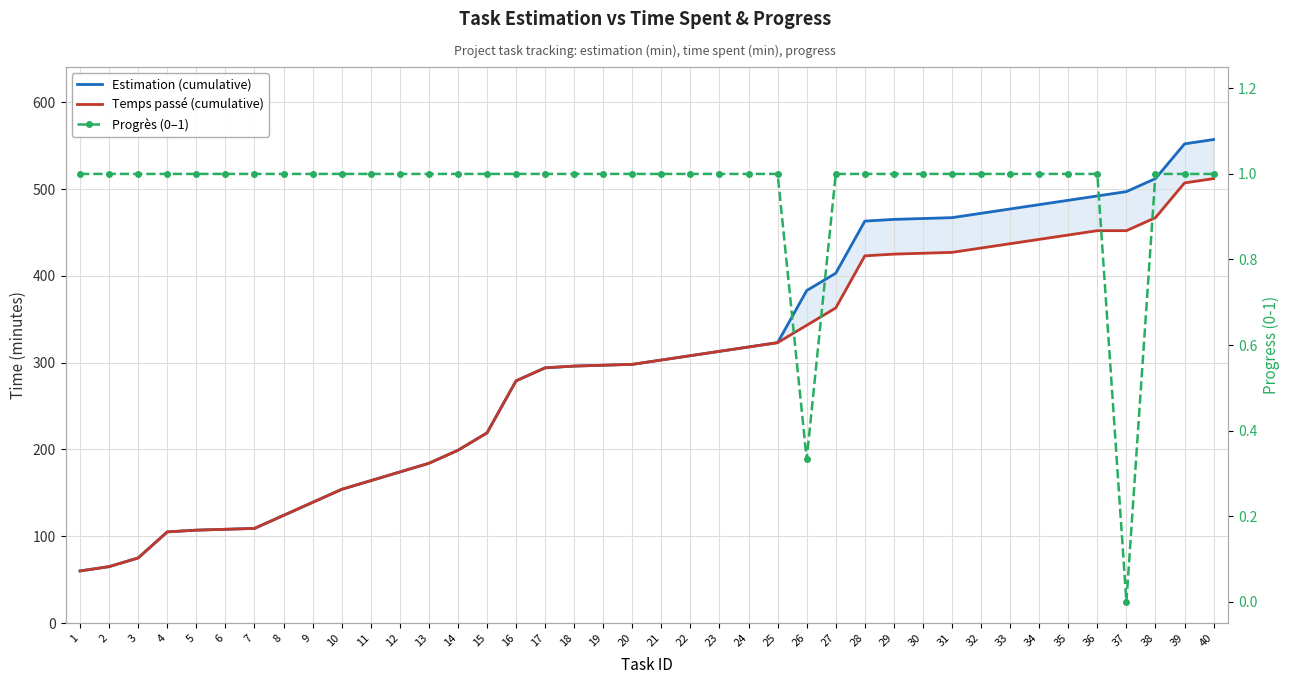

Reading left to right, extract all data points from this chart.

Estimation (cumulative): 1=60.0	2=65.0	3=75.0	4=105.0	5=107.0	6=108.0	7=109.0	8=124.0	9=139.0	10=154.0	11=164.0	12=174.0	13=184.0	14=199.0	15=219.0	16=279.0	17=294.0	18=296.0	19=297.0	20=298.0	21=303.0	22=308.0	23=313.0	24=318.0	25=323.0	26=383.0	27=403.0	28=463.0	29=465.0	30=466.0	31=467.0	32=472.0	33=477.0	34=482.0	35=487.0	36=492.0	37=497.0	38=512.0	39=552.0	40=557.0
Temps passé (cumulative): 1=60.0	2=65.0	3=75.0	4=105.0	5=107.0	6=108.0	7=109.0	8=124.0	9=139.0	10=154.0	11=164.0	12=174.0	13=184.0	14=199.0	15=219.0	16=279.0	17=294.0	18=296.0	19=297.0	20=298.0	21=303.0	22=308.0	23=313.0	24=318.0	25=323.0	26=343.0	27=363.0	28=423.0	29=425.0	30=426.0	31=427.0	32=432.0	33=437.0	34=442.0	35=447.0	36=452.0	37=452.0	38=467.0	39=507.0	40=512.0
Progrès (0–1): 1=1.0	2=1.0	3=1.0	4=1.0	5=1.0	6=1.0	7=1.0	8=1.0	9=1.0	10=1.0	11=1.0	12=1.0	13=1.0	14=1.0	15=1.0	16=1.0	17=1.0	18=1.0	19=1.0	20=1.0	21=1.0	22=1.0	23=1.0	24=1.0	25=1.0	26=0.3	27=1.0	28=1.0	29=1.0	30=1.0	31=1.0	32=1.0	33=1.0	34=1.0	35=1.0	36=1.0	37=0.0	38=1.0	39=1.0	40=1.0